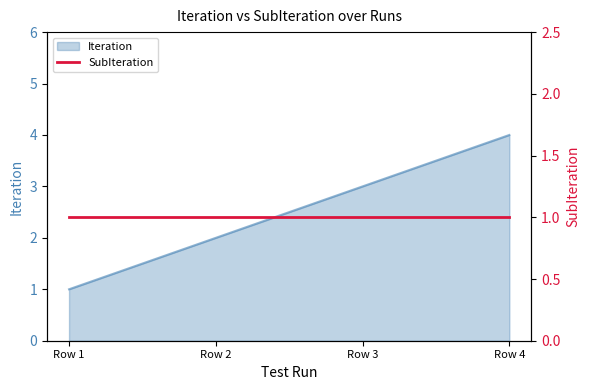

True or false: the data shows 3 at Row 3.

True